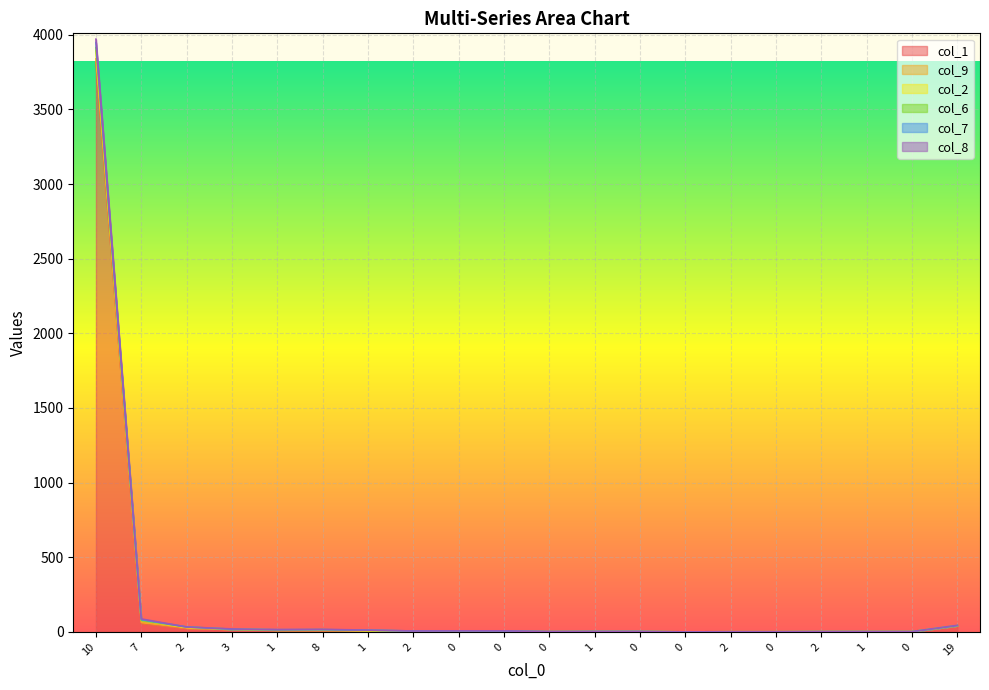

At which category does col_7 reach its first local peak?

8